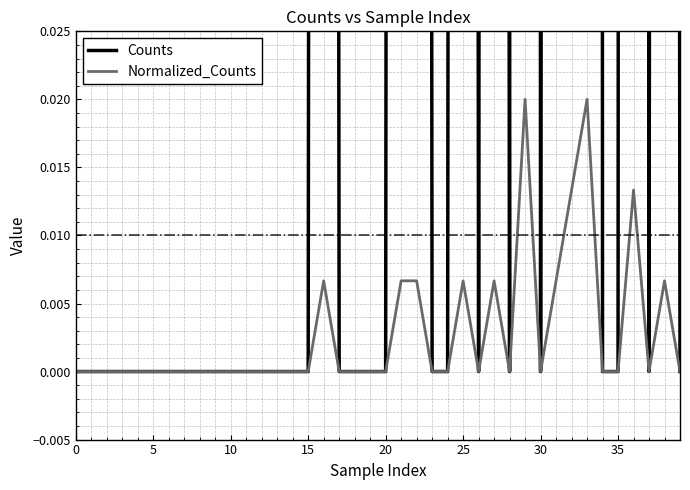

How many data points in Normalized_Counts are above 0?

11